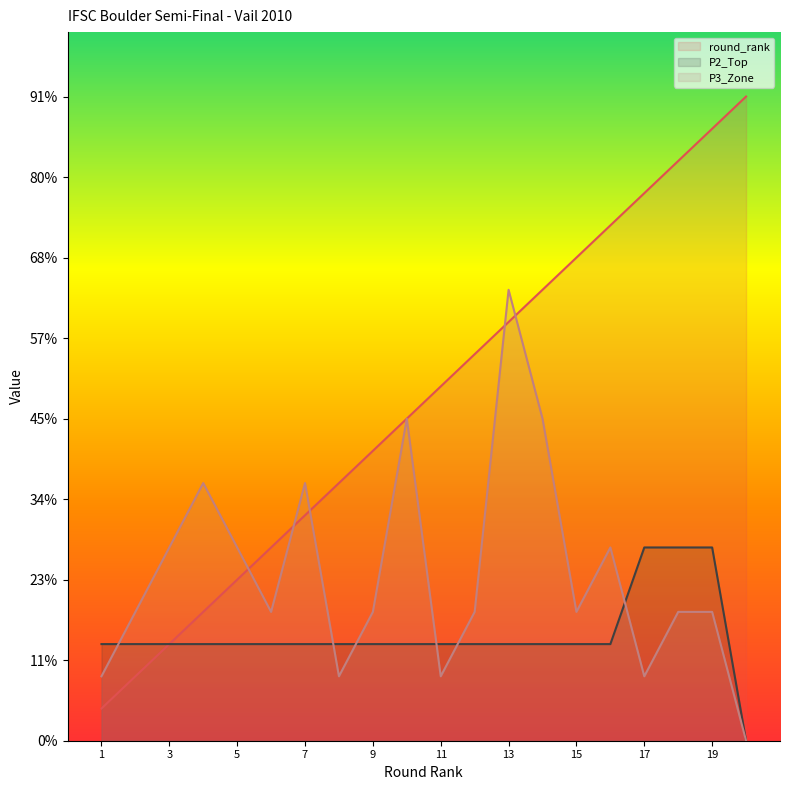

At which category does the chart reach its minimum across all series?

20